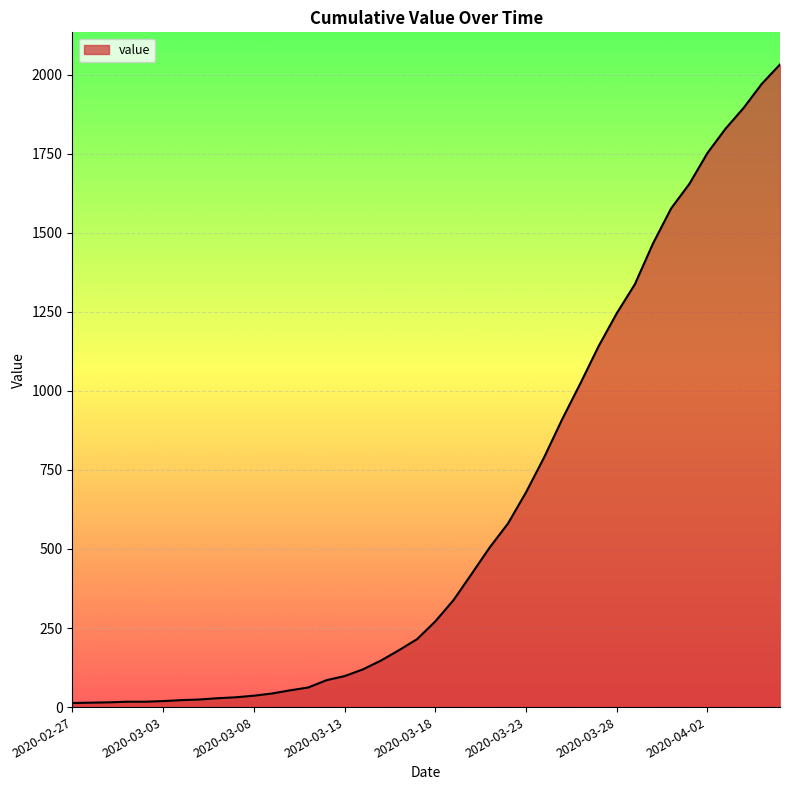

What is the maximum value shown in the chart?

2032